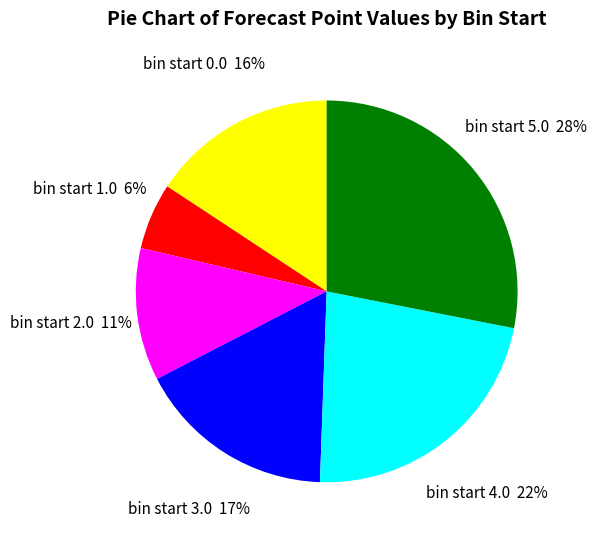

Is there any slice that represents more than half of the pie?

No